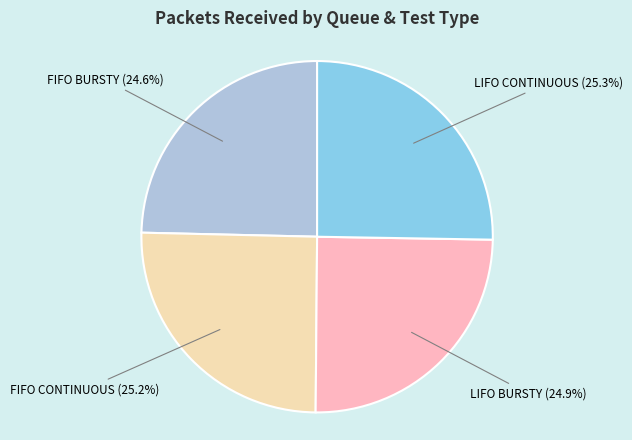

Is there any slice that represents more than half of the pie?

No